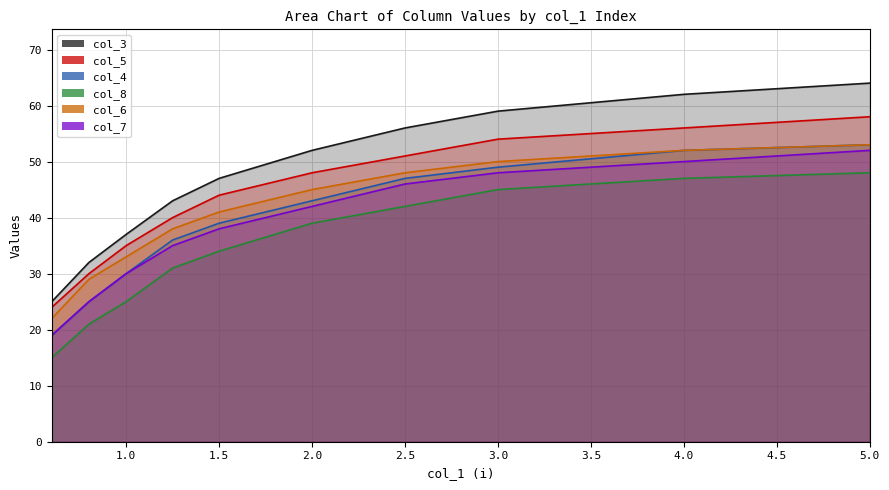

Reading left to right, what are all the values shown in this chart?

col_3: 0.6=25	0.8=32	1.0=37	1.25=43	1.5=47	2.0=52	2.5=56	3.0=59	4.0=62	5.0=64
col_5: 0.6=24	0.8=30	1.0=35	1.25=40	1.5=44	2.0=48	2.5=51	3.0=54	4.0=56	5.0=58
col_4: 0.6=19	0.8=25	1.0=30	1.25=36	1.5=39	2.0=43	2.5=47	3.0=49	4.0=52	5.0=53
col_8: 0.6=15	0.8=21	1.0=25	1.25=31	1.5=34	2.0=39	2.5=42	3.0=45	4.0=47	5.0=48
col_6: 0.6=22	0.8=29	1.0=33	1.25=38	1.5=41	2.0=45	2.5=48	3.0=50	4.0=52	5.0=53
col_7: 0.6=19	0.8=25	1.0=30	1.25=35	1.5=38	2.0=42	2.5=46	3.0=48	4.0=50	5.0=52